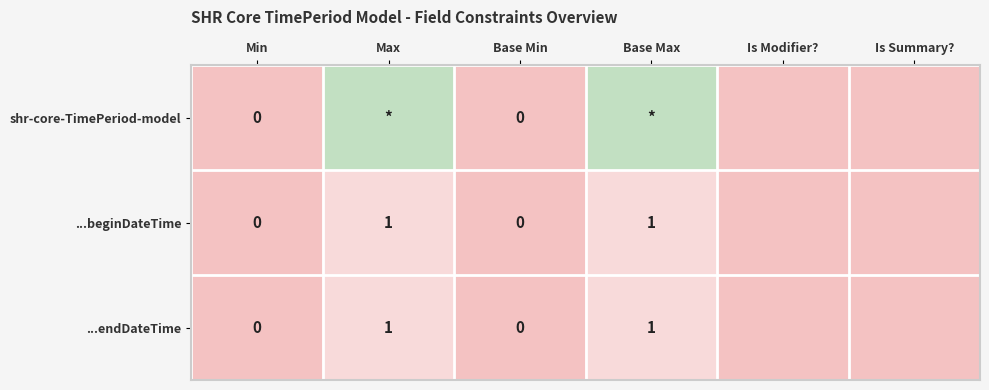

True or false: ...endDateTime has a value of 1 at Max.

True